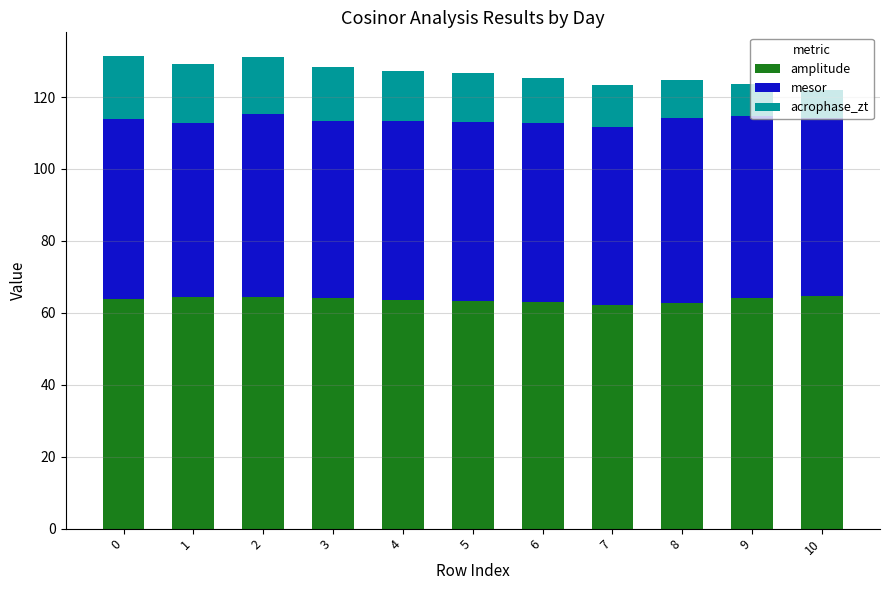

What are all the series names shown in the legend?

amplitude, mesor, acrophase_zt